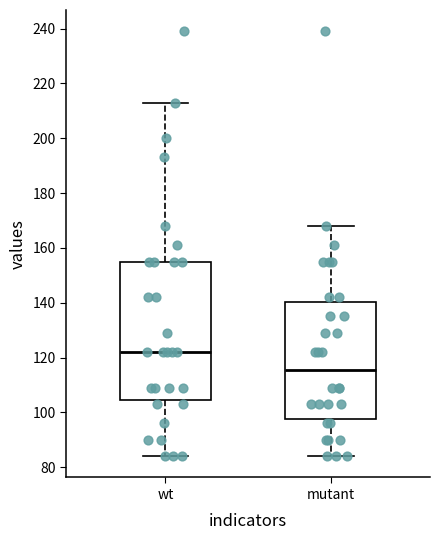

Comparing the boxes themselves (not the whiskers), which one is the tallest?

wt